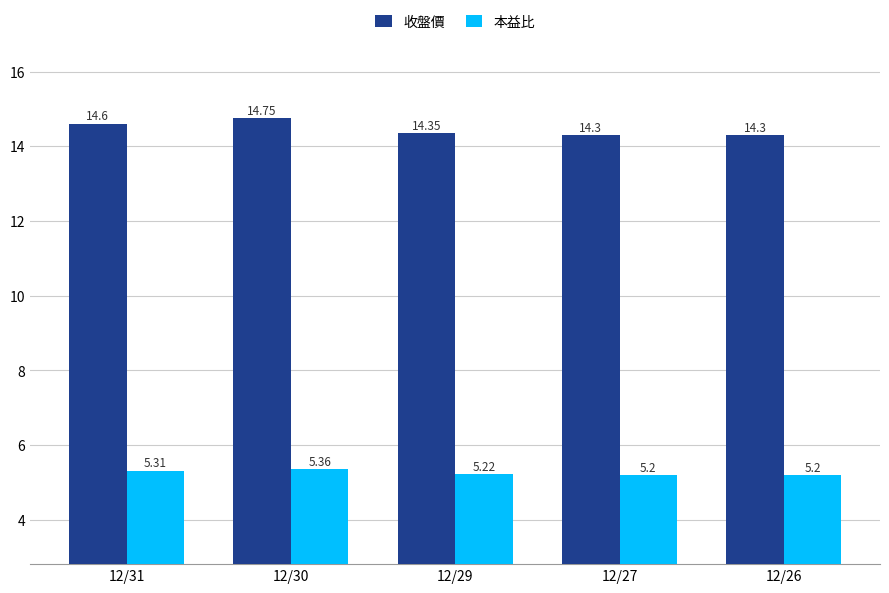

What are all the series names shown in the legend?

收盤價, 本益比